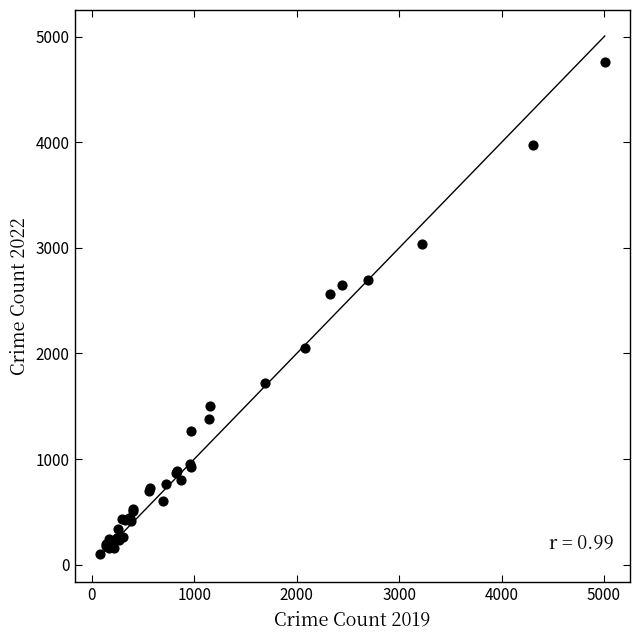

What Y value in the scatter plot is closest to 2431?

2566